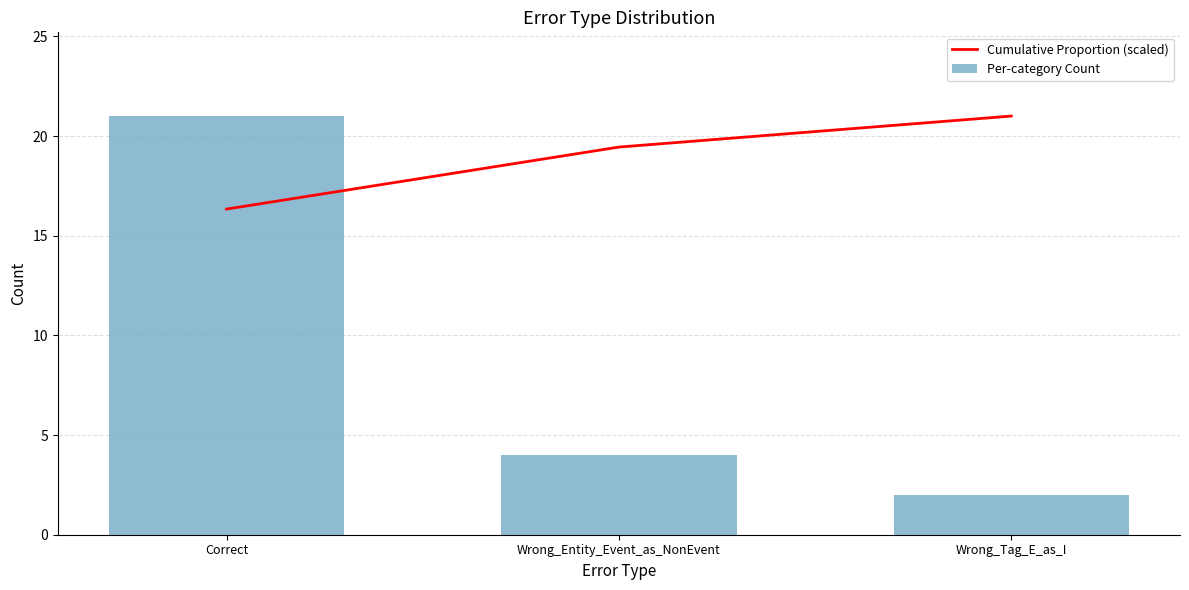

Reading left to right, list all the values displayed in this chart.

Cumulative Proportion (scaled): 16.3	19.4	21.0
Per-category Count: 21.0	4.0	2.0